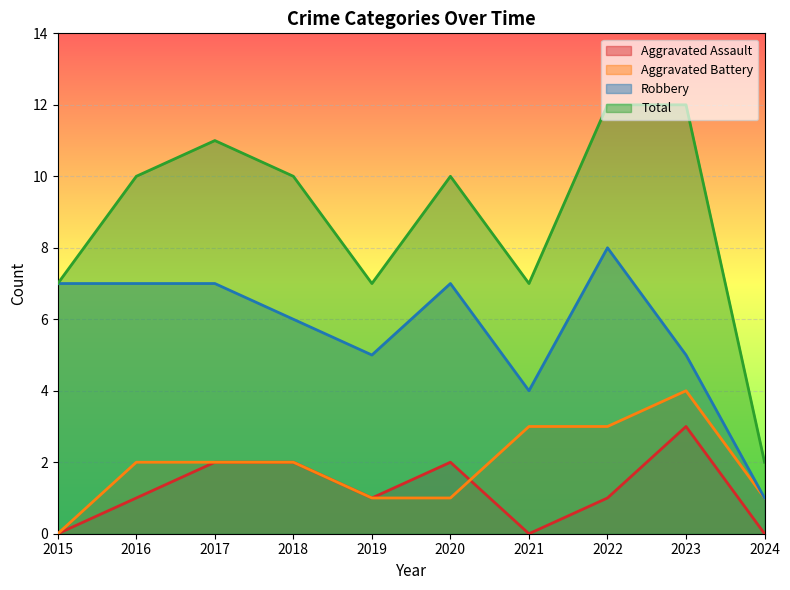

Which category has the lowest value in the Total series?

2024